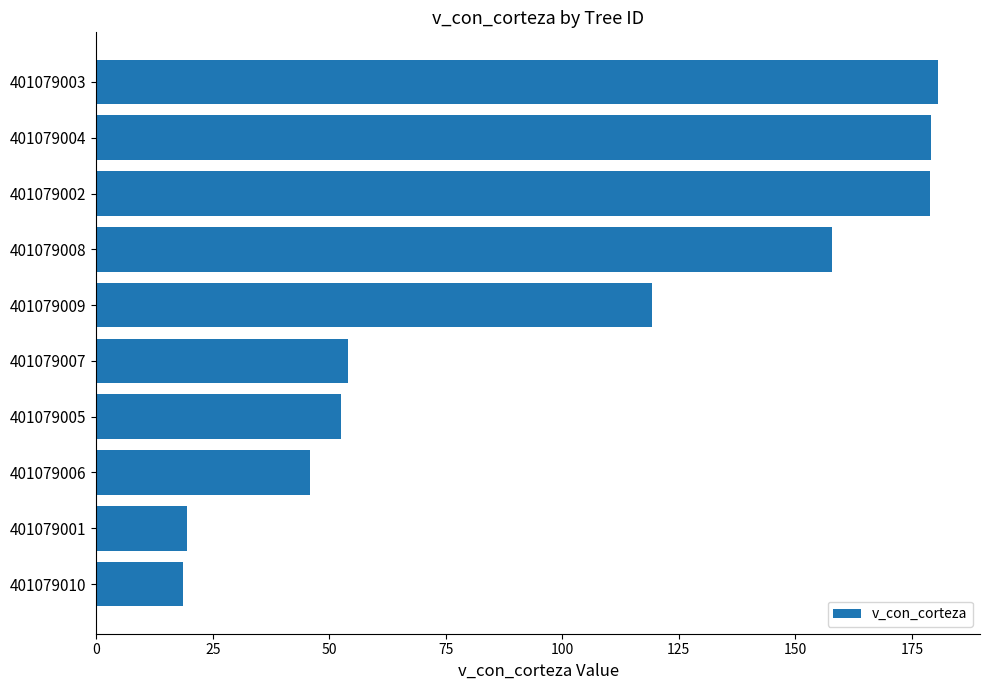

What is the label of the 3rd bar from the bottom?

401079006